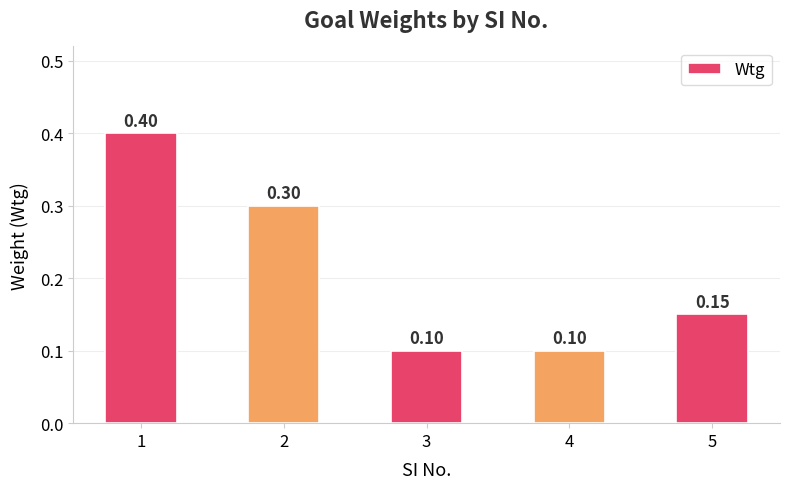

Count the number of categories in the chart.

5